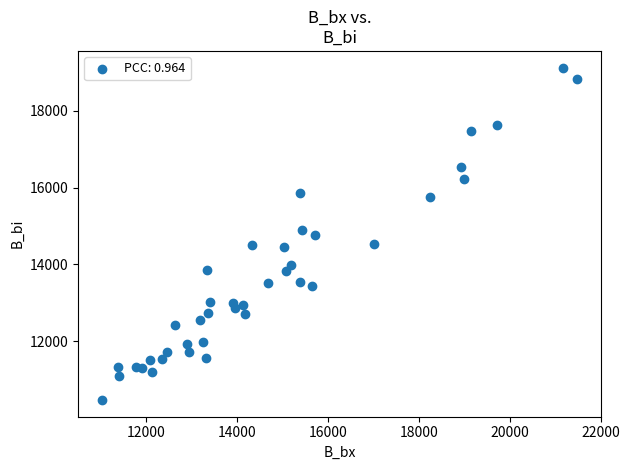

What is the range of X values (max minus min)?

10460.3